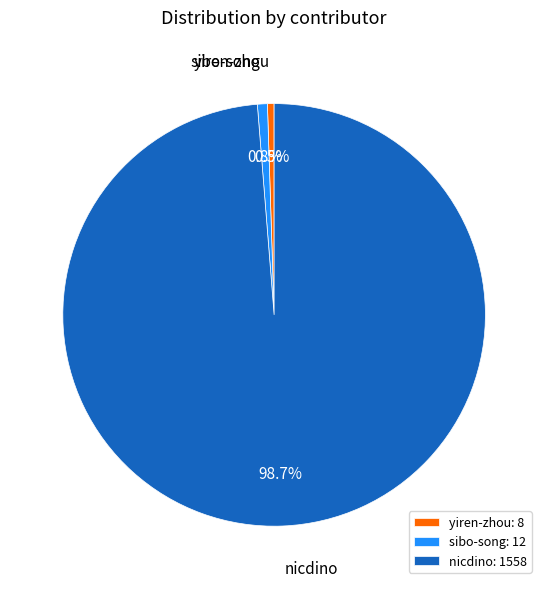

Count the number of slices in the pie.

3